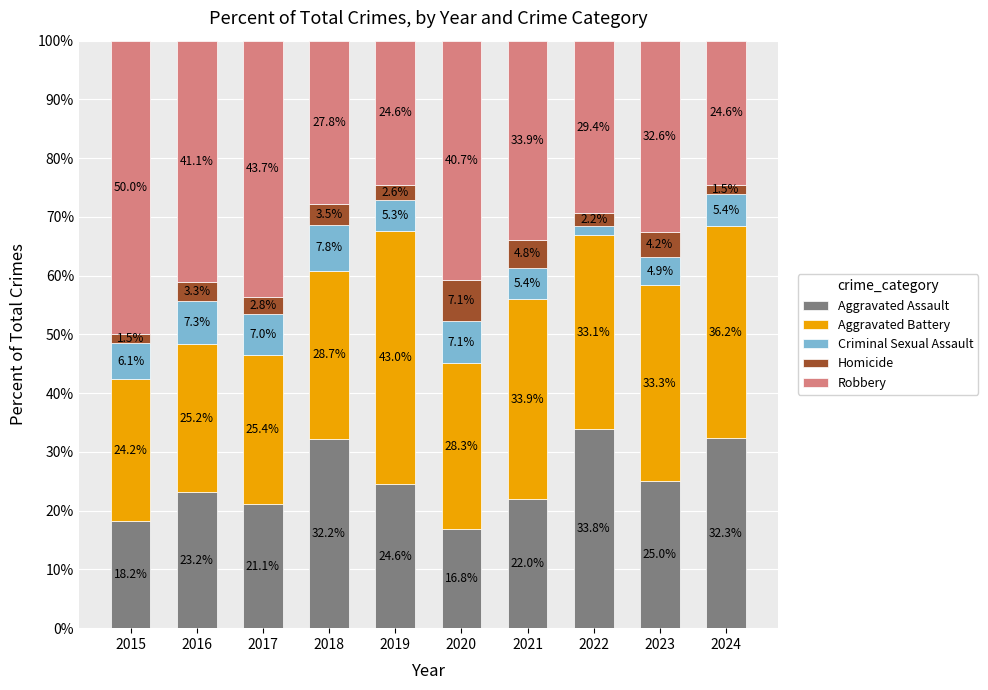

What is the minimum value for Aggravated Assault?

16.8